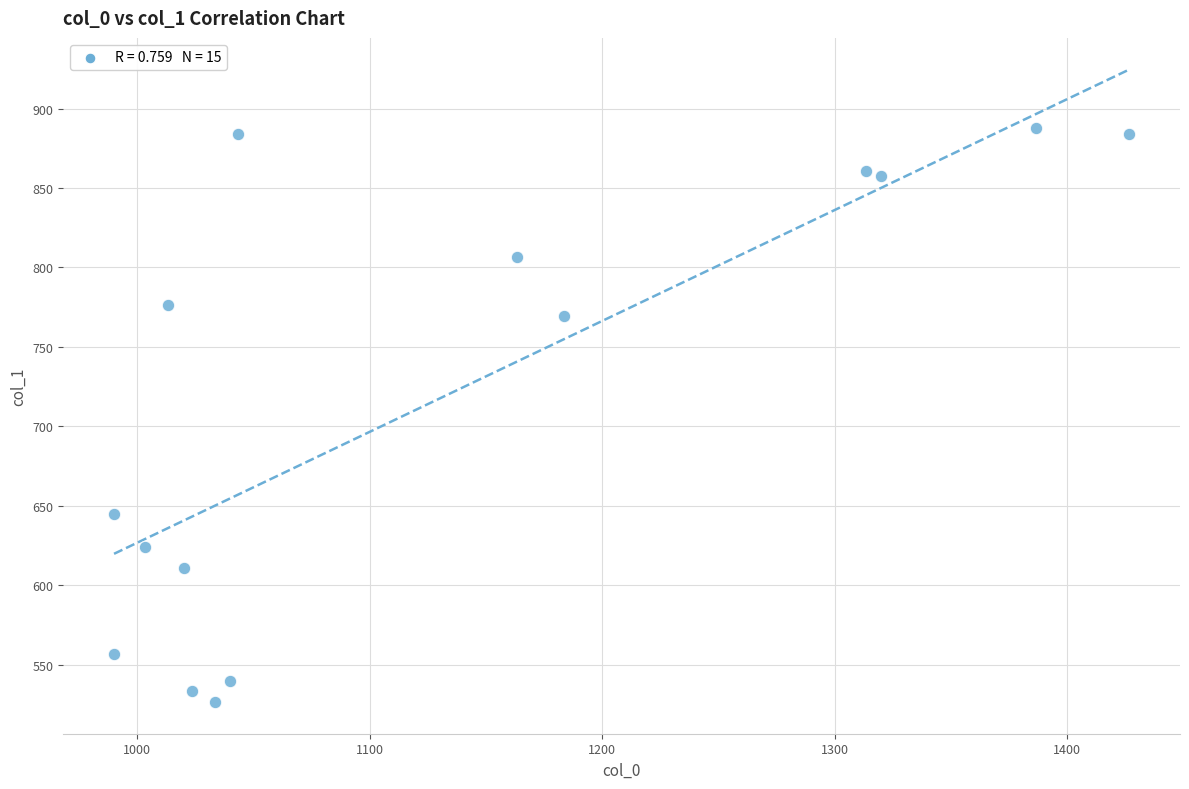

What is the range of X values (max minus min)?

436.7